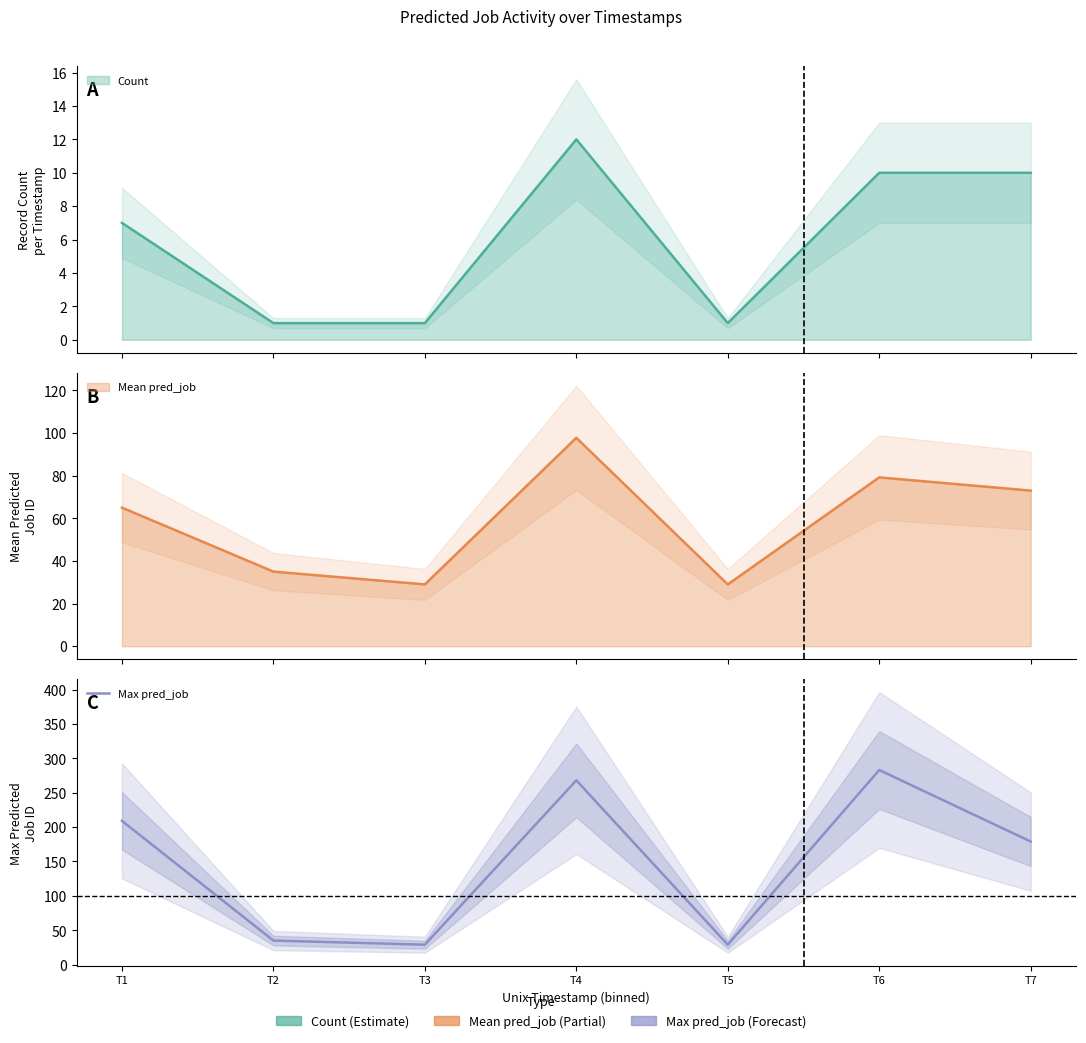

Between T5 and T7, which is larger?

T7